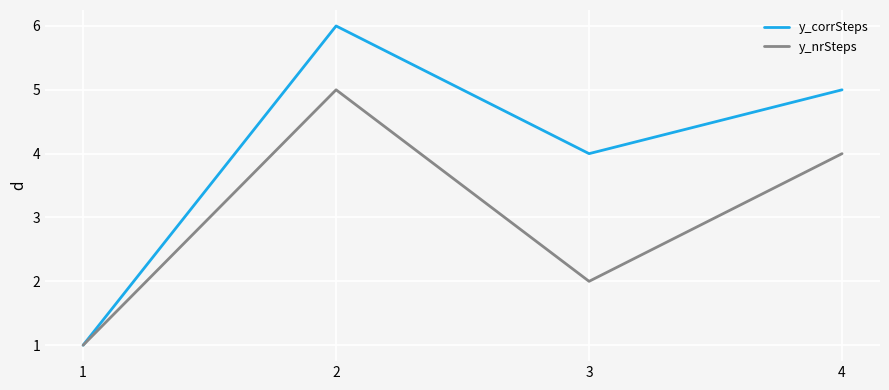

How many lines are shown in the chart?

2